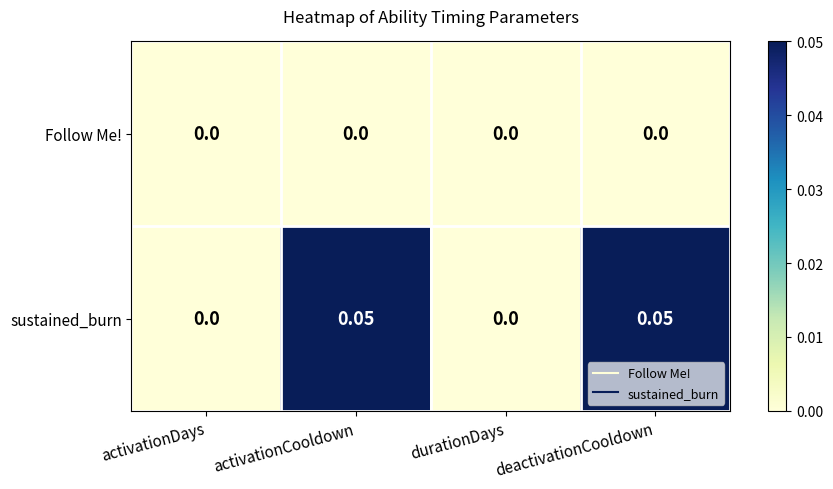

How many series are shown in this chart?

2